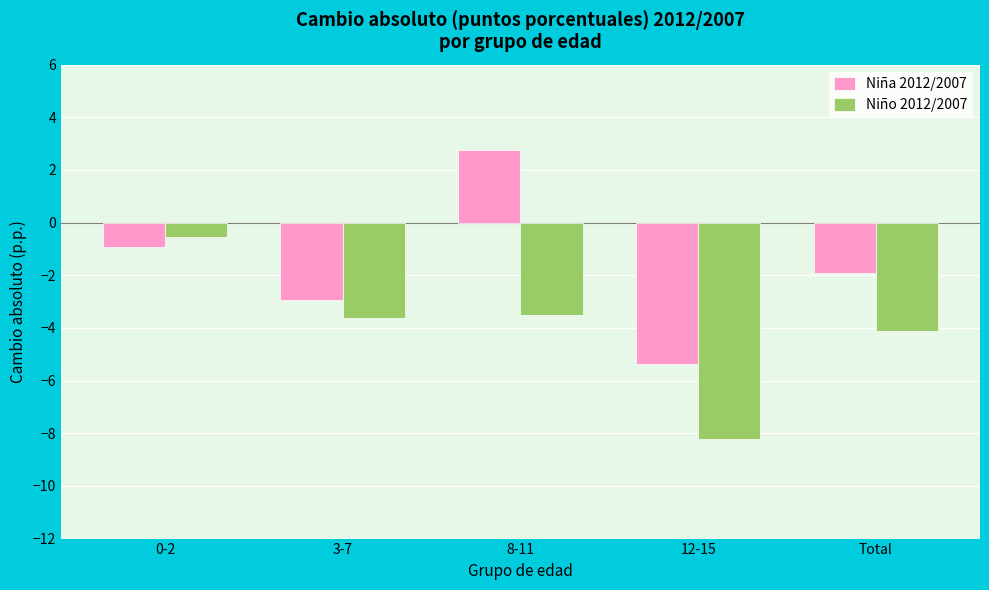

Which series has the largest total across all categories?

Niña 2012/2007